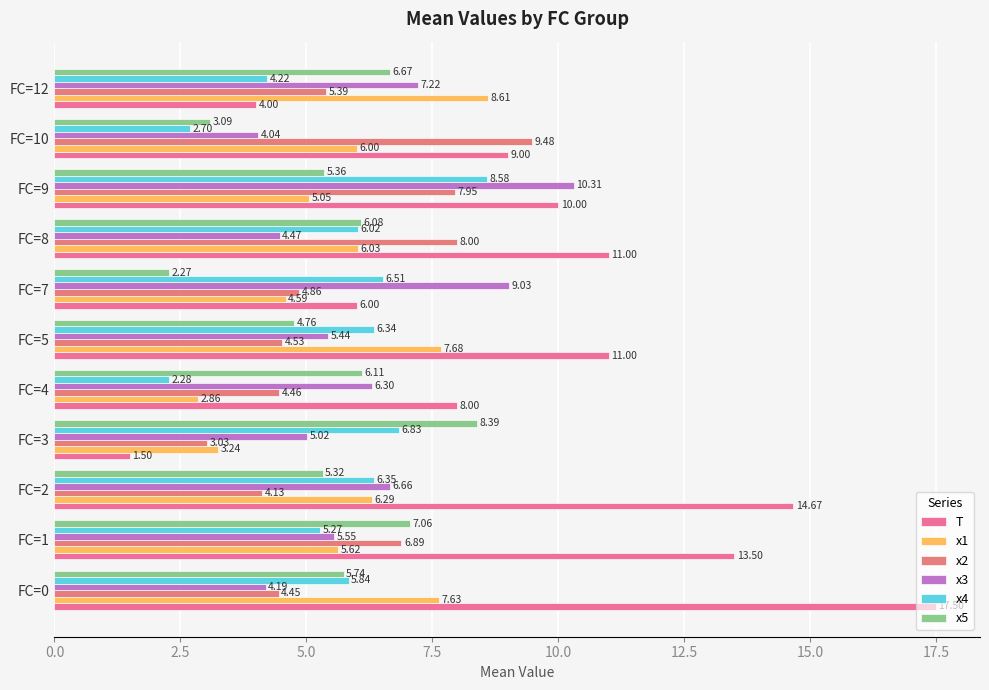

What are all the series names shown in the legend?

T, x1, x2, x3, x4, x5